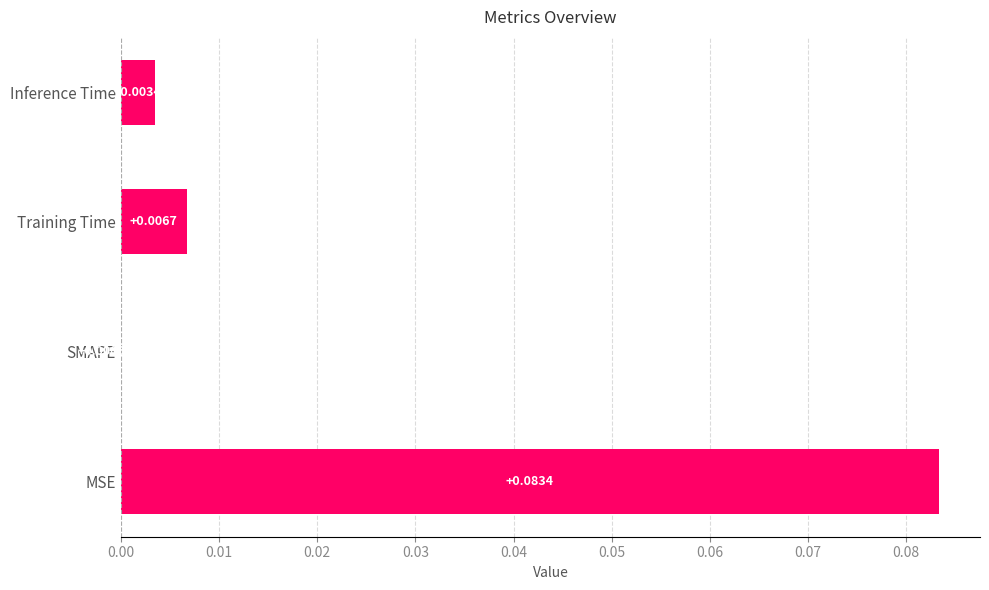

How many data points does each series have?

4